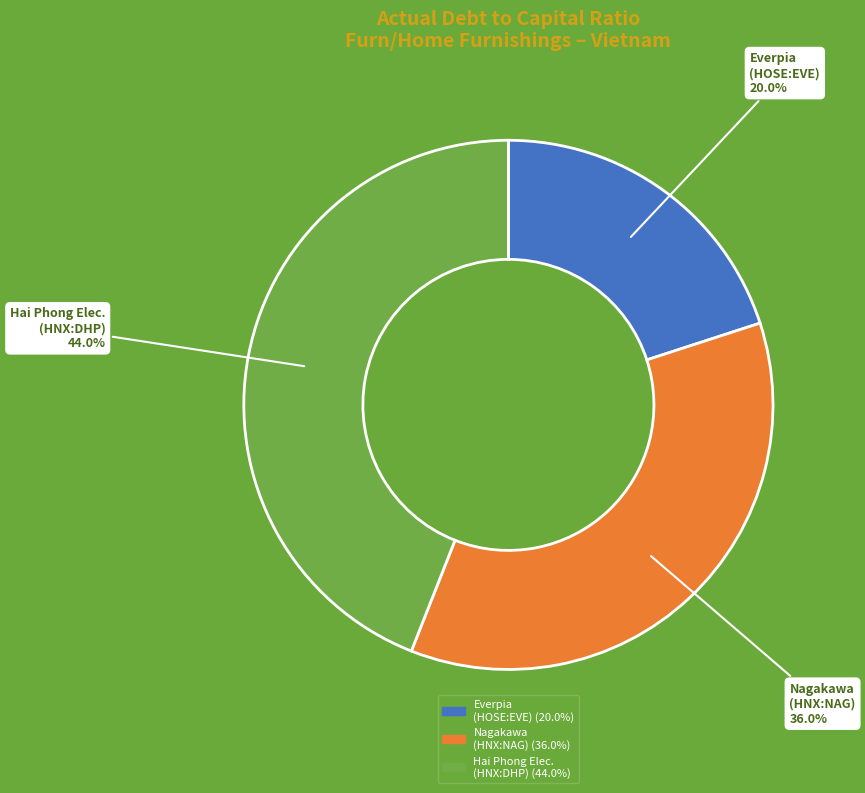

Count the number of slices in the pie.

3